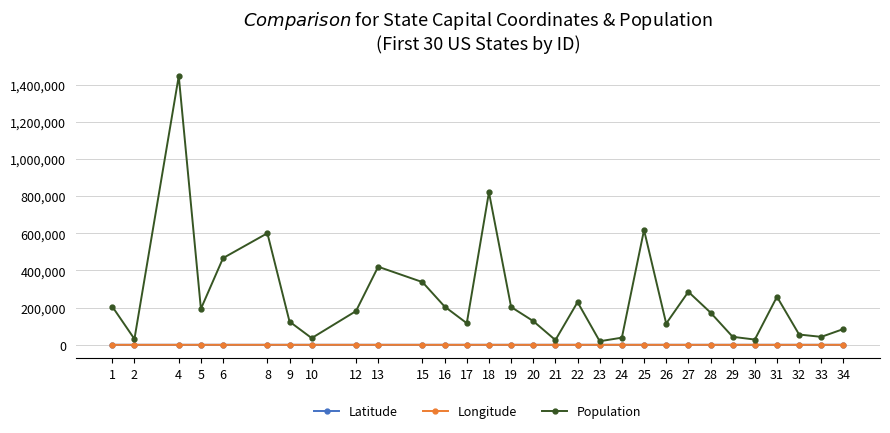

What is the maximum value shown in the chart?

1445632.0